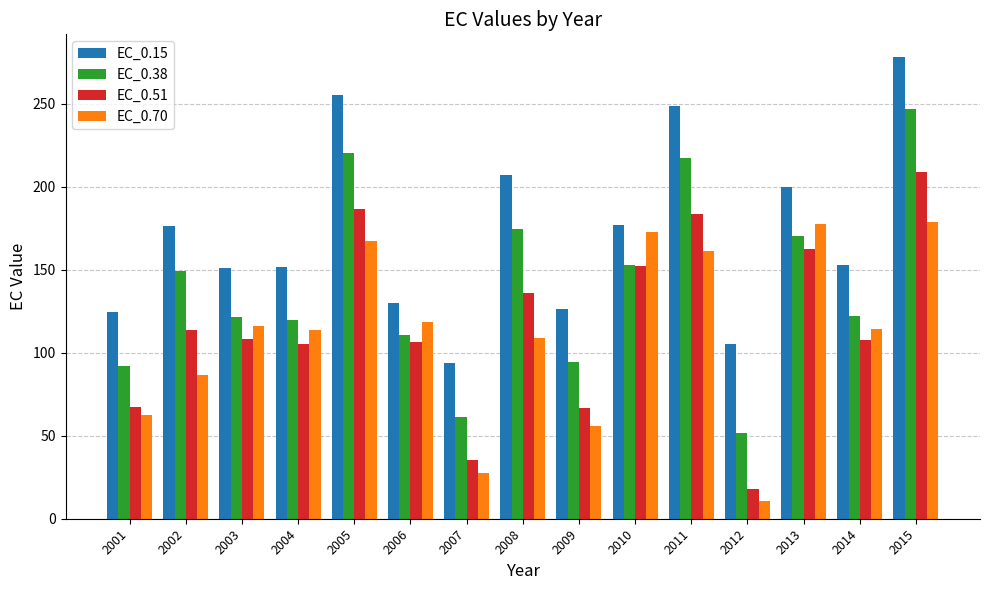

What are all the series names shown in the legend?

EC_0.15, EC_0.38, EC_0.51, EC_0.70